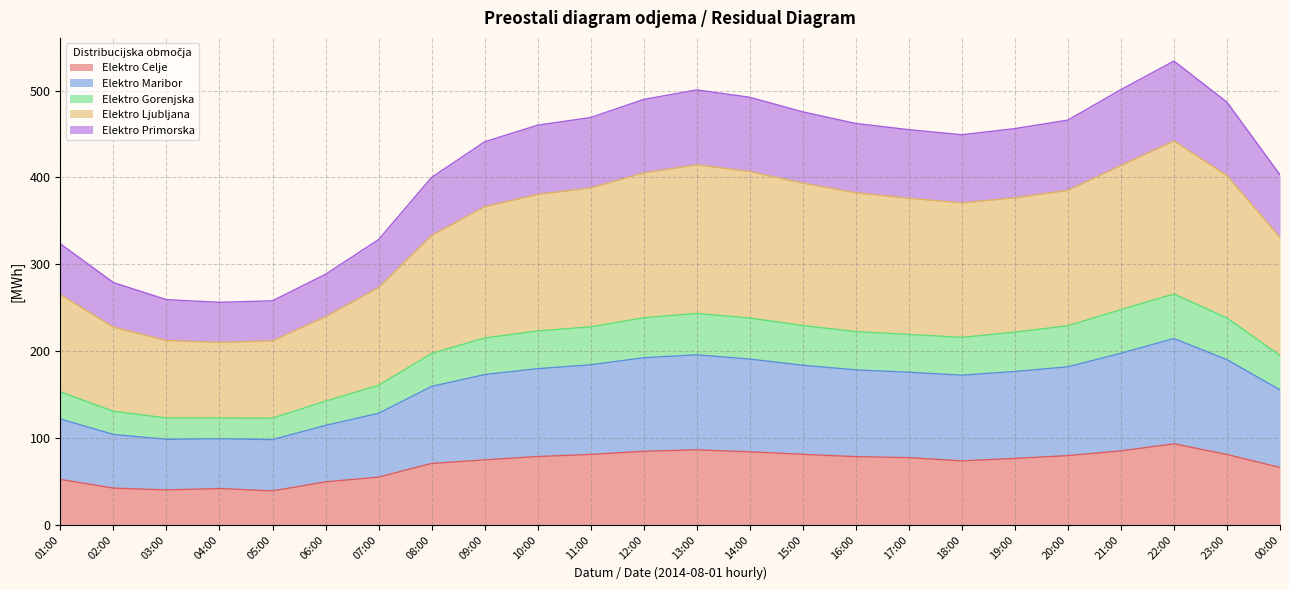

What are all the series names shown in the legend?

Elektro Celje, Elektro Maribor, Elektro Gorenjska, Elektro Ljubljana, Elektro Primorska